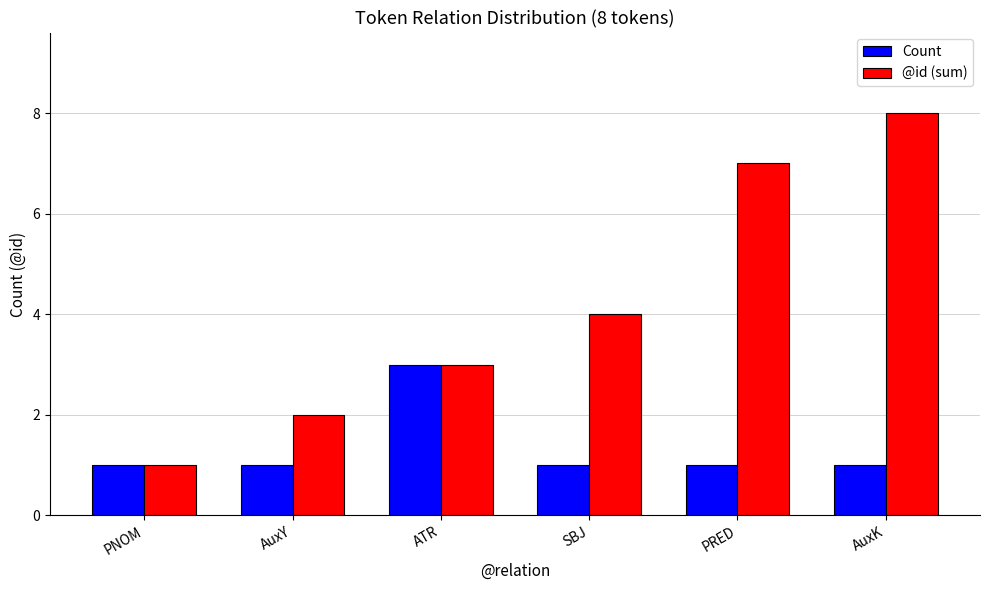

What is the label of the 3rd bar from the right?

SBJ